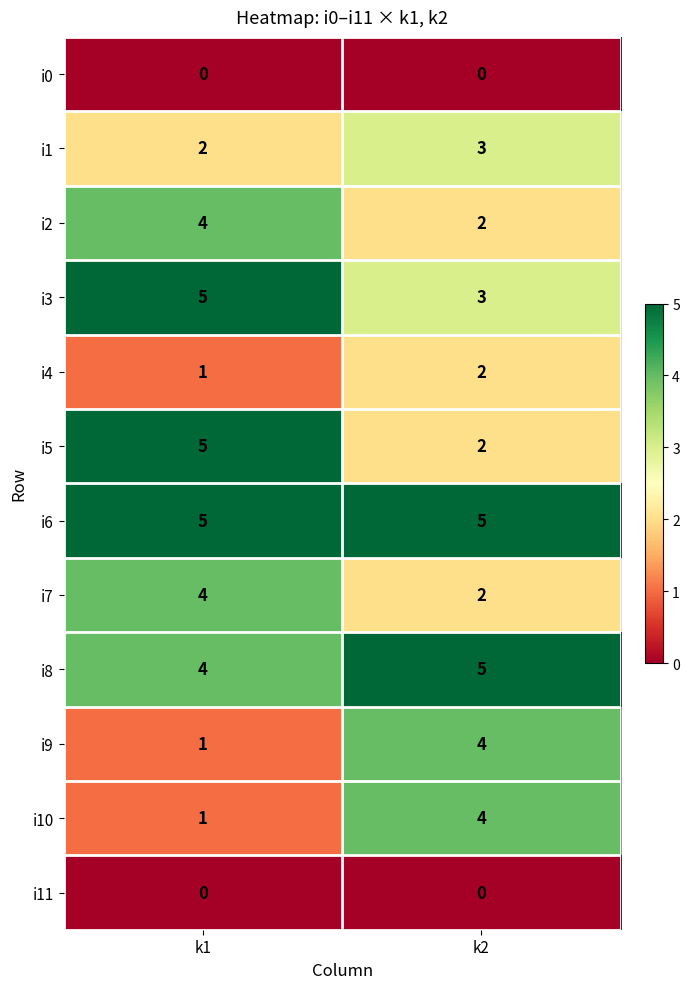

Where is i4 nearest to the value 1?

k1